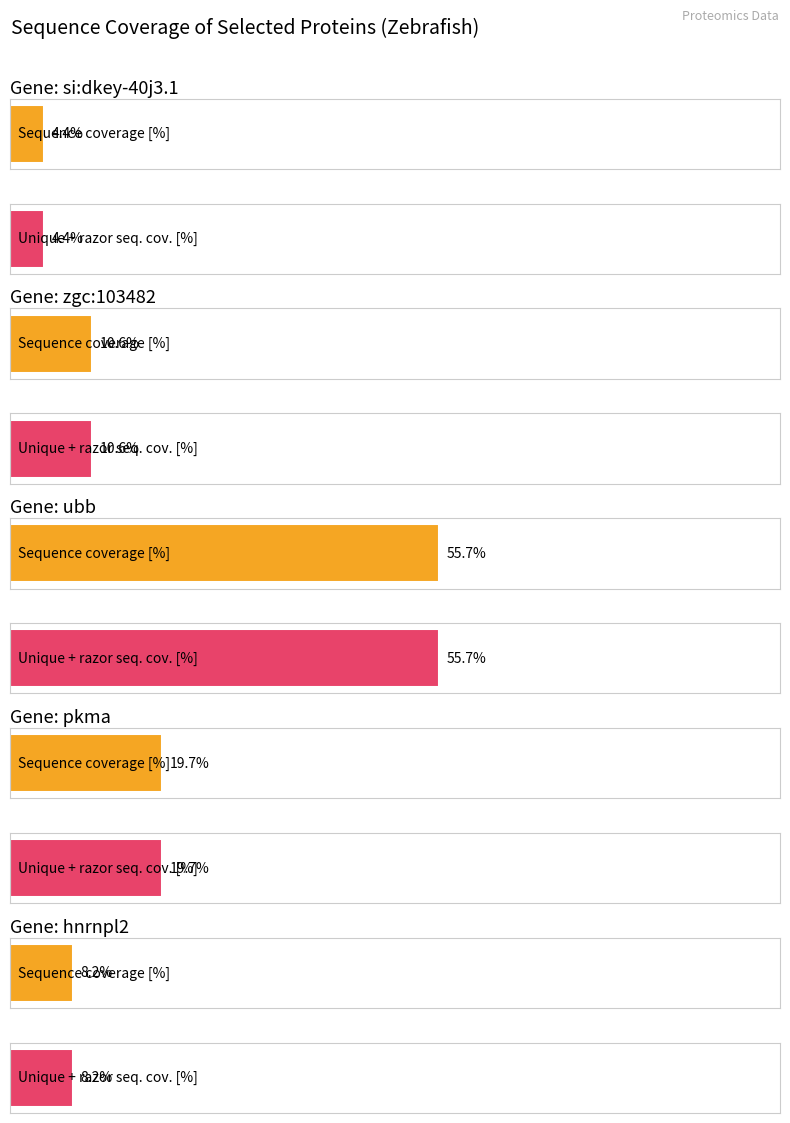

True or false: Maximum utilization has a value of 141.7 at Unique + razor sequence coverage [%].

False